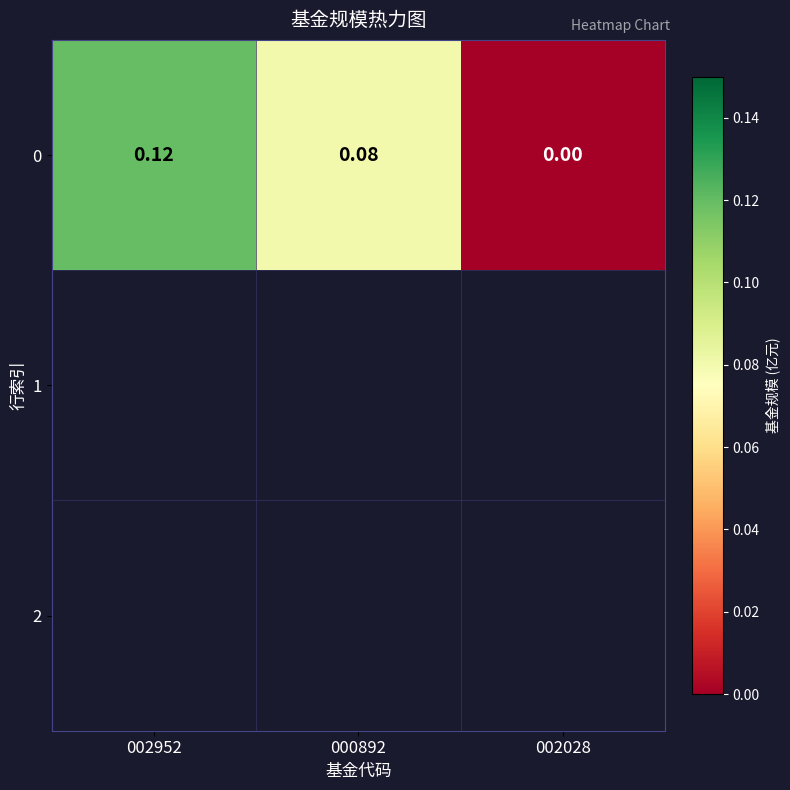

The chart shows a value of 0.0 at 000892. True or false?

False